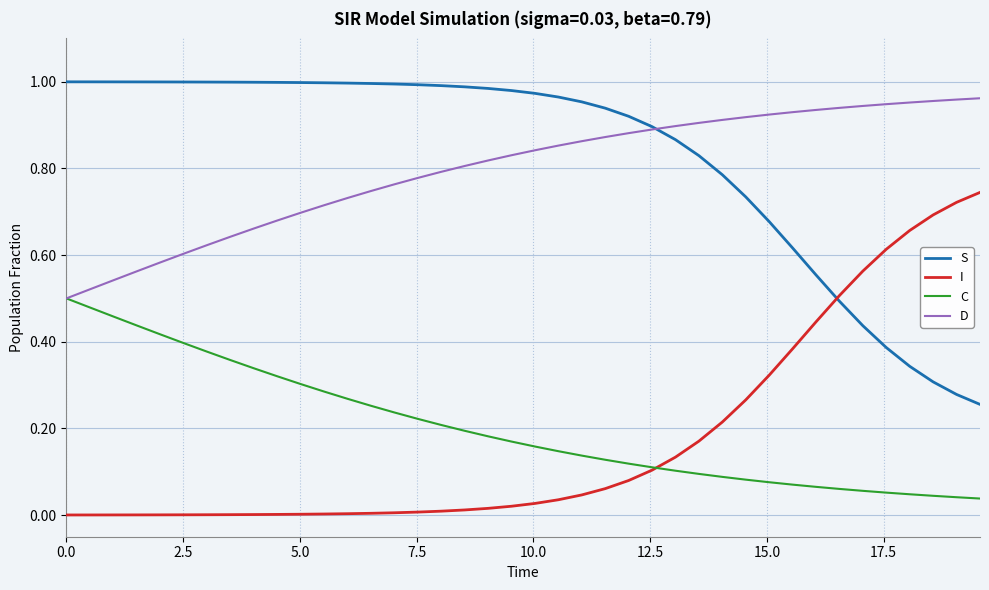

True or false: S and I intersect in this chart.

True